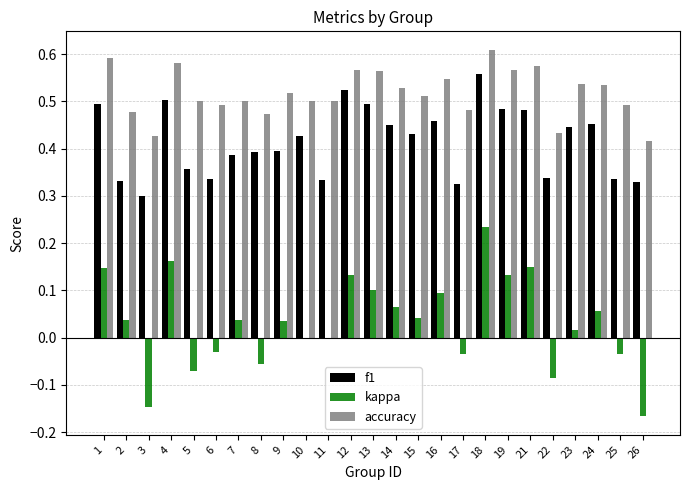

Between 11 and 18, which series saw the biggest shift?

kappa